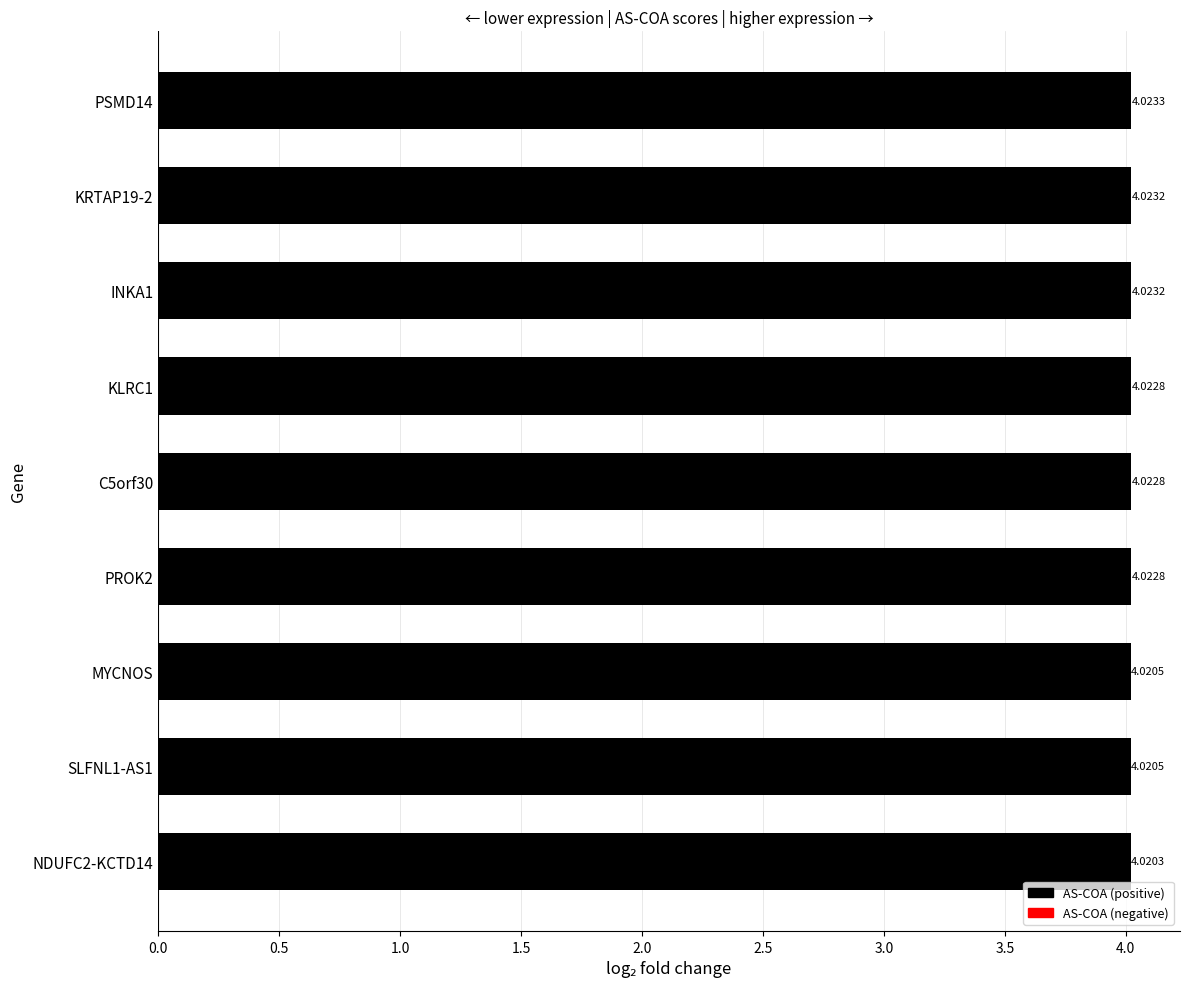

What is the sum of all values?

36.2